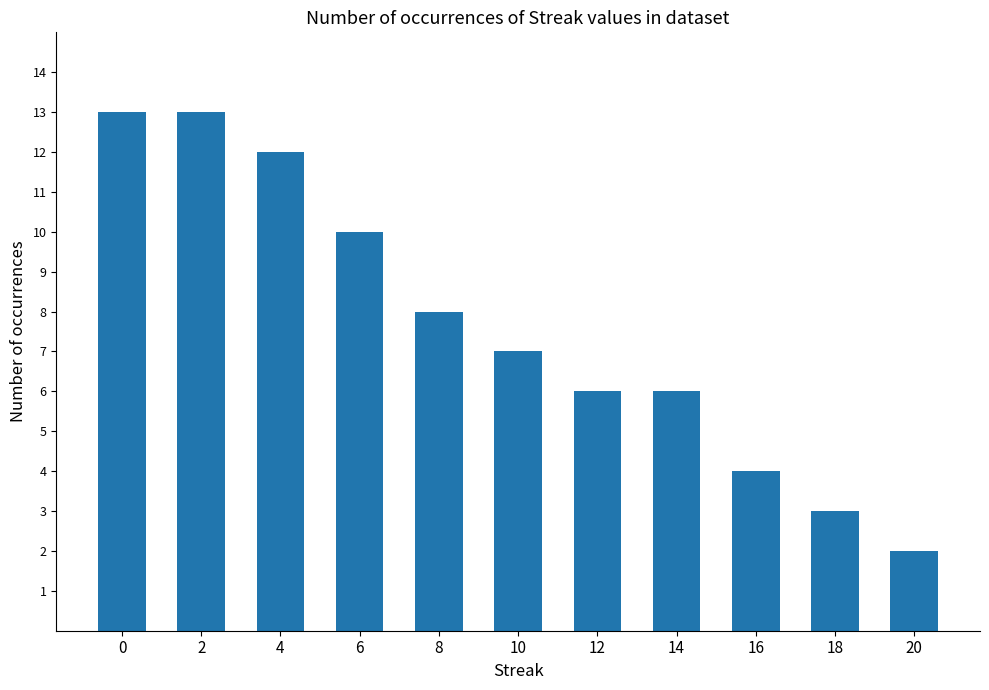

What is the sum of all values?

84